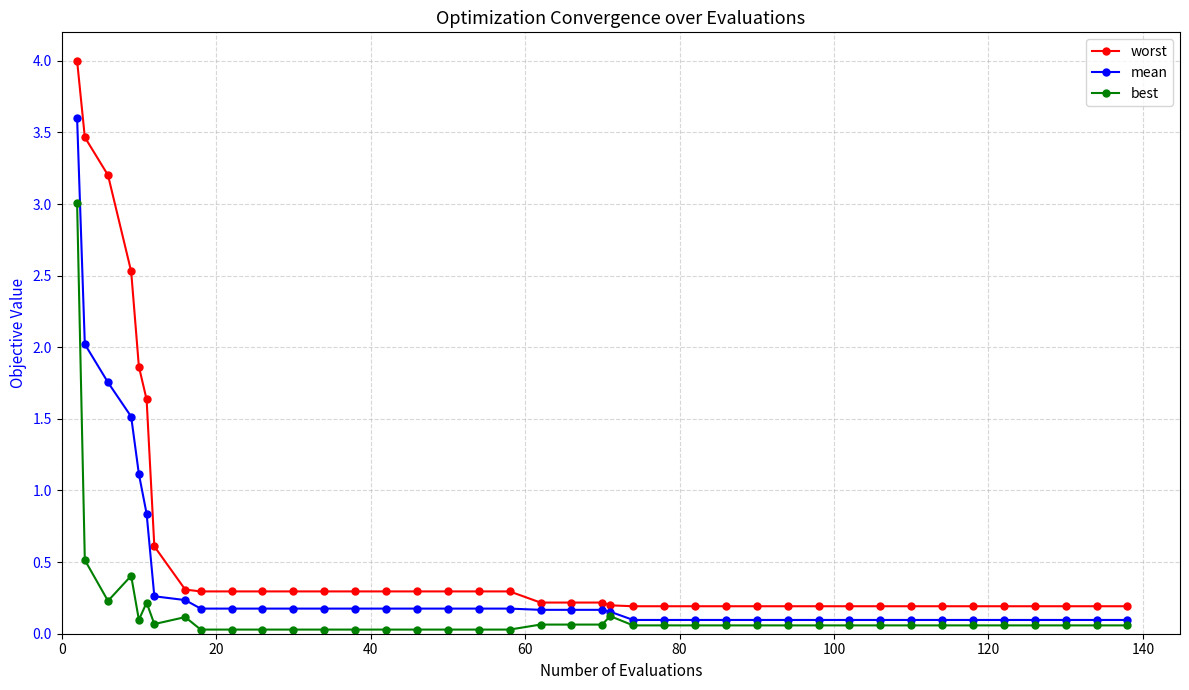

Rank the series by their maximum value, from lowest to highest.

best, mean, worst